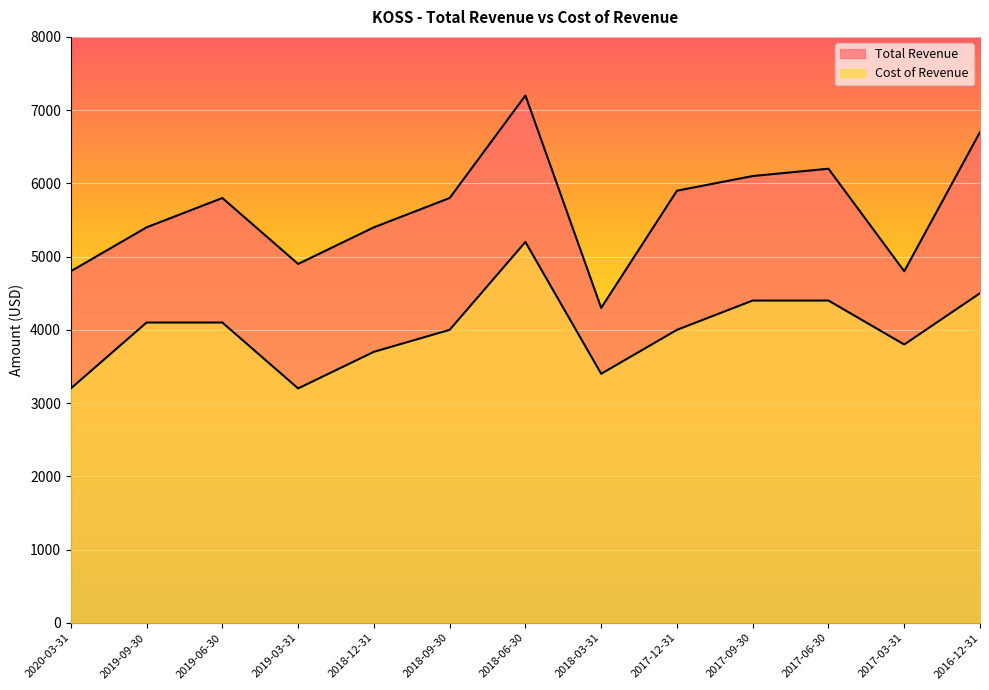

Reading left to right, transcribe all the data shown in this chart.

Total Revenue: 2020-03-31=4800	2019-09-30=5400	2019-06-30=5800	2019-03-31=4900	2018-12-31=5400	2018-09-30=5800	2018-06-30=7200	2018-03-31=4300	2017-12-31=5900	2017-09-30=6100	2017-06-30=6200	2017-03-31=4800	2016-12-31=6700
Cost of Revenue: 2020-03-31=3200	2019-09-30=4100	2019-06-30=4100	2019-03-31=3200	2018-12-31=3700	2018-09-30=4000	2018-06-30=5200	2018-03-31=3400	2017-12-31=4000	2017-09-30=4400	2017-06-30=4400	2017-03-31=3800	2016-12-31=4500